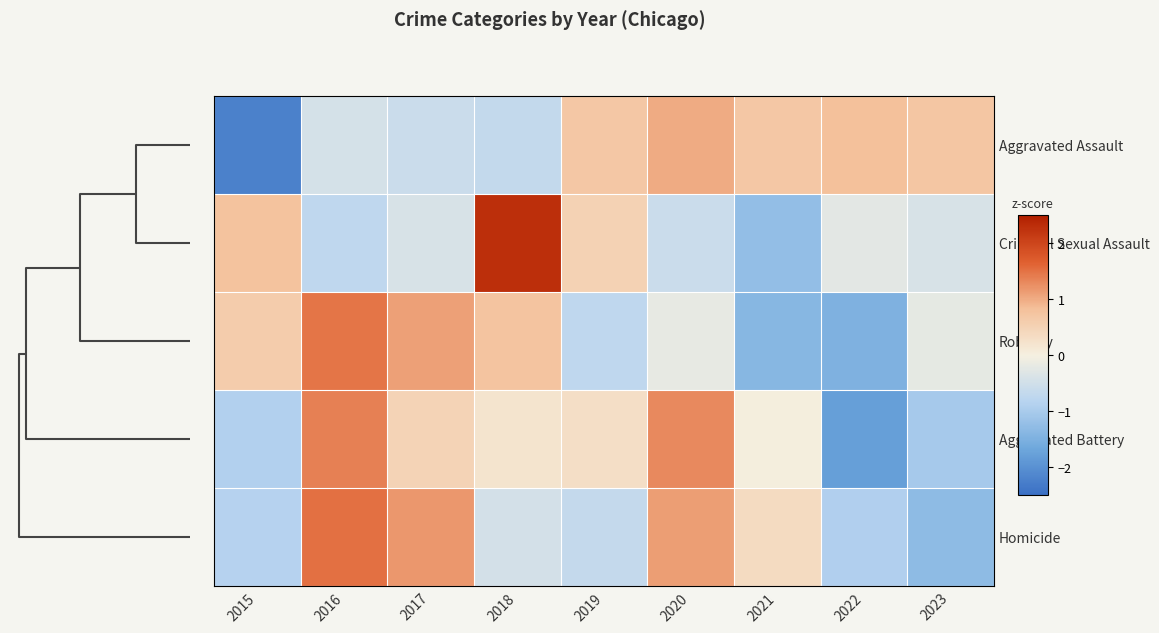

At how many categories does at least one series exceed 1?

4